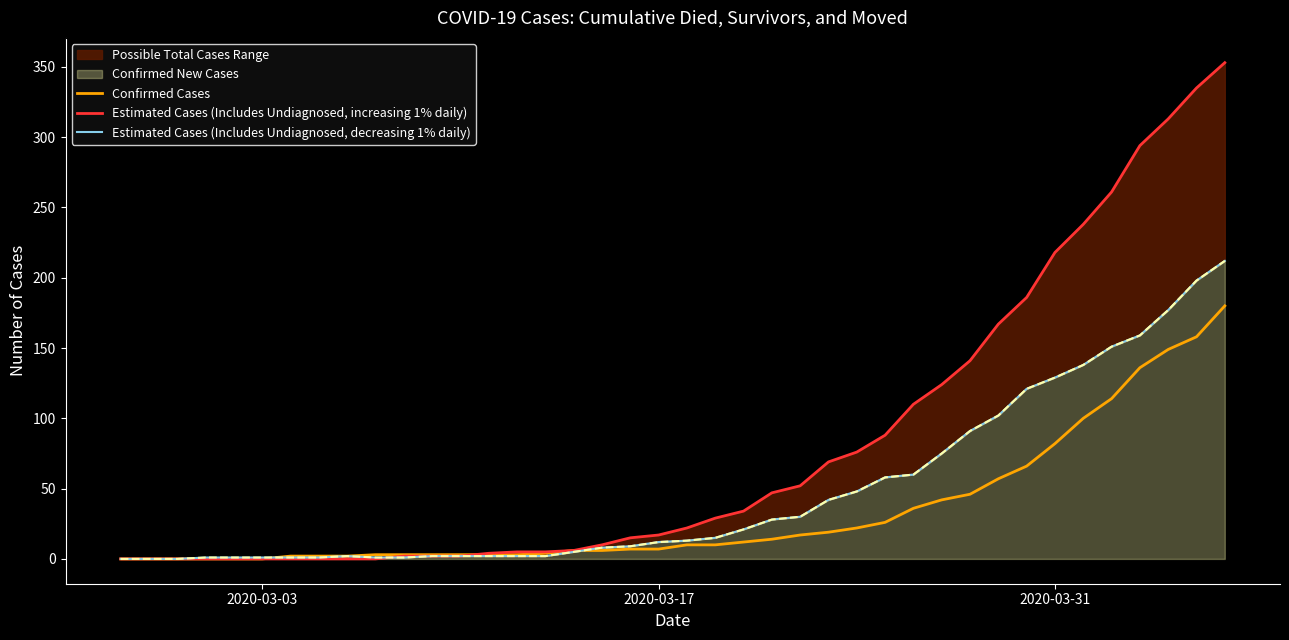

What is the highest value of the Confirmed Cases series?

180